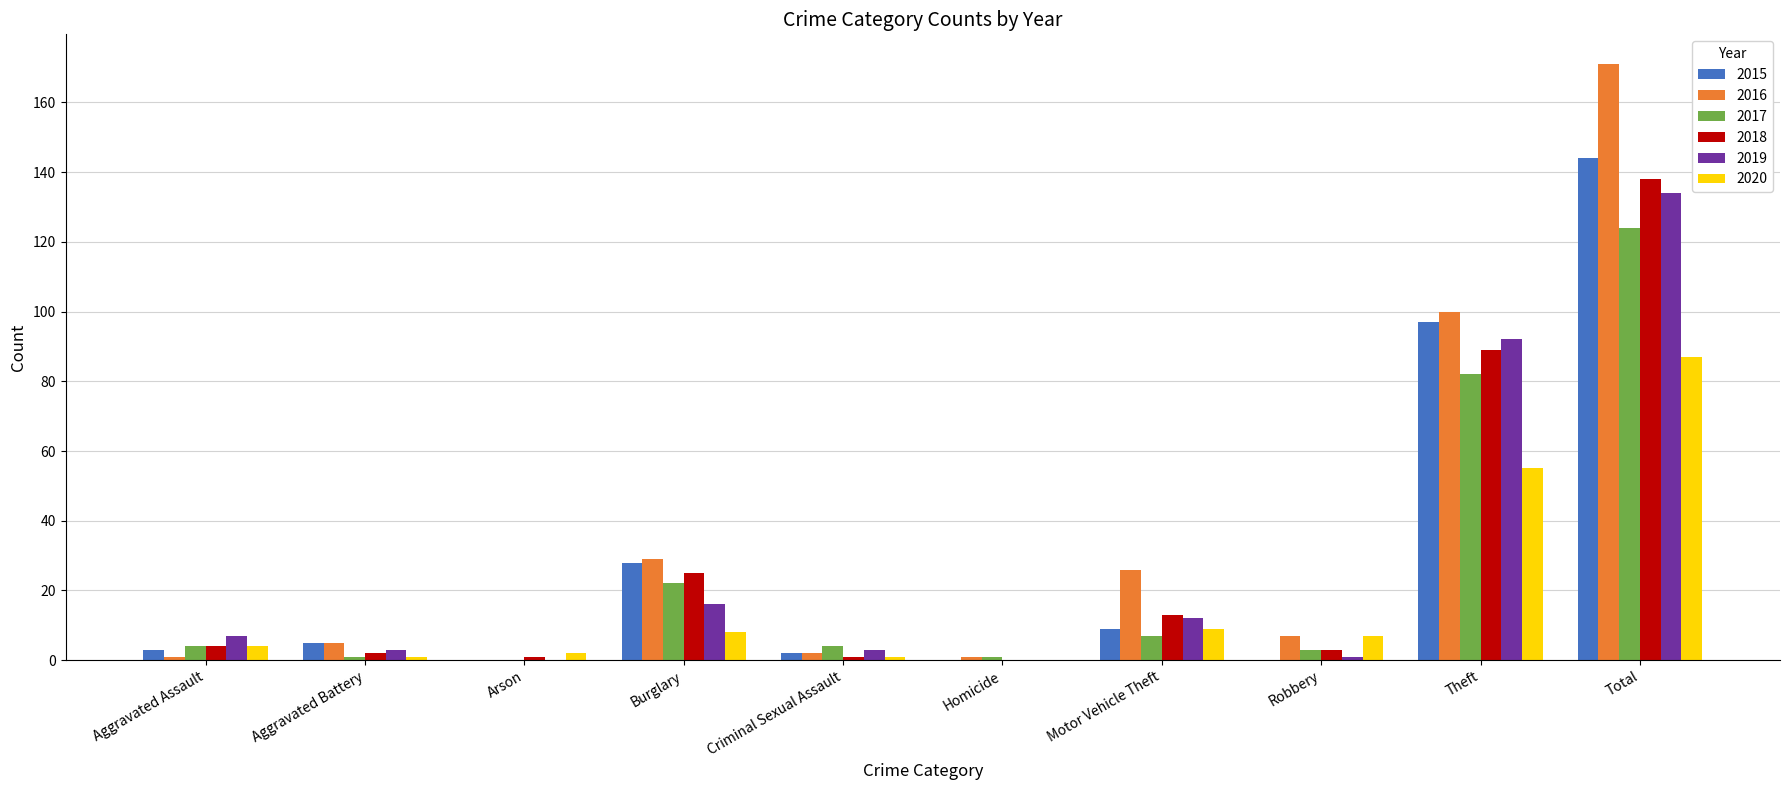

The value of 2017 at Theft is 139. True or false?

False